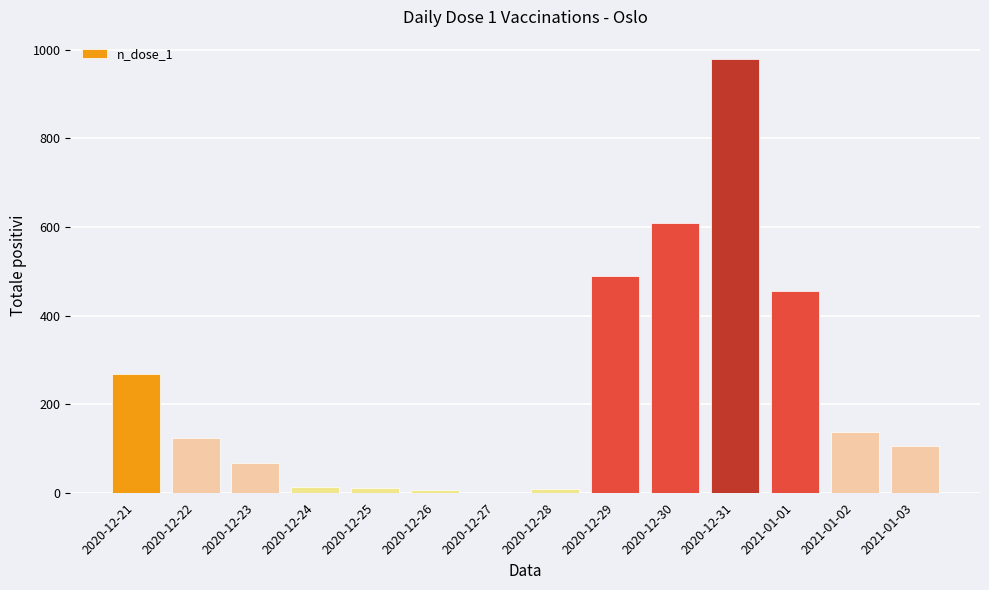

True or false: the data shows 124 at 2020-12-22.

True